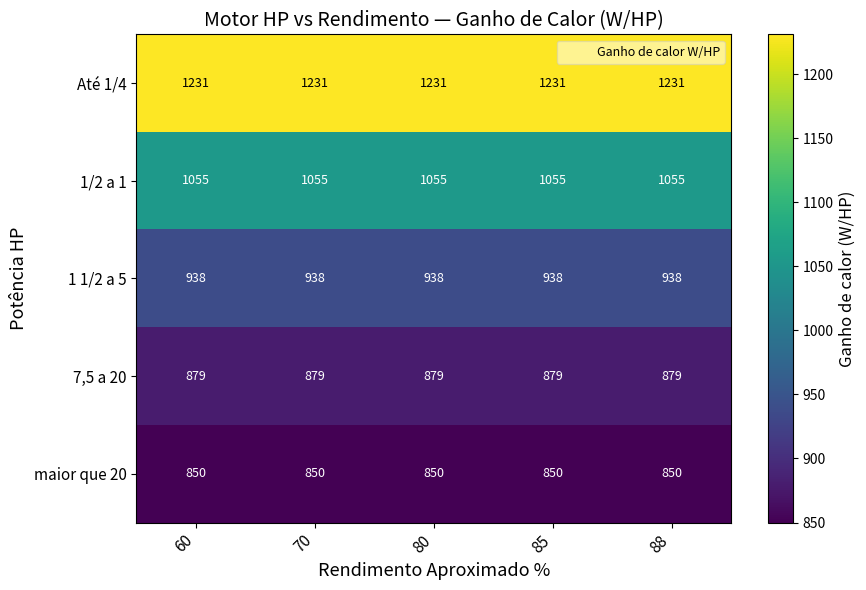

Rank the series by their maximum value, from lowest to highest.

maior que 20, 7,5 a 20, 1 1/2 a 5, 1/2 a 1, Até 1/4